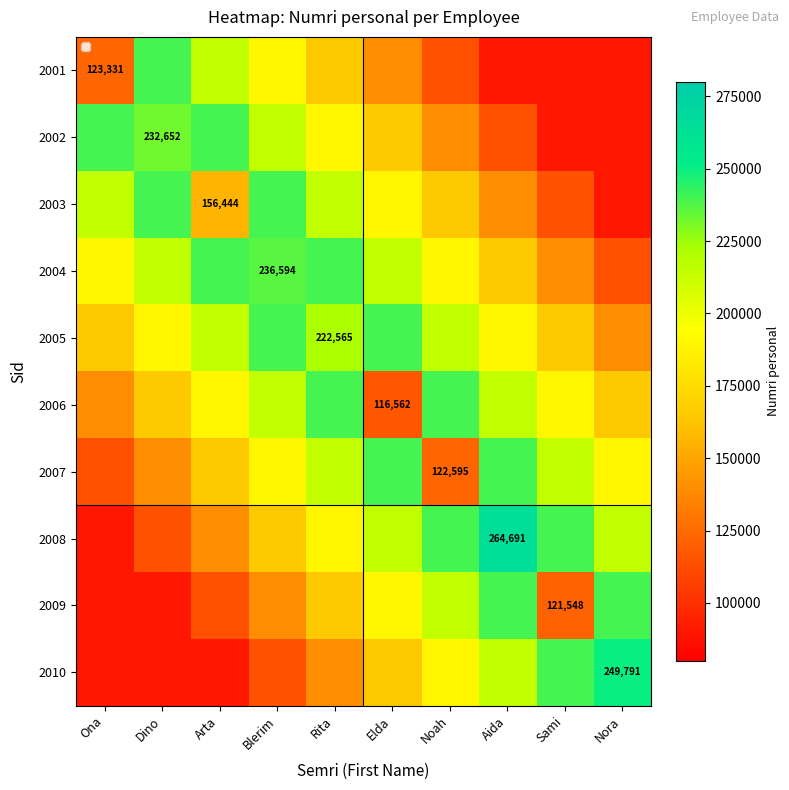

The 2005 series shows 222565 at Rita. True or false?

True